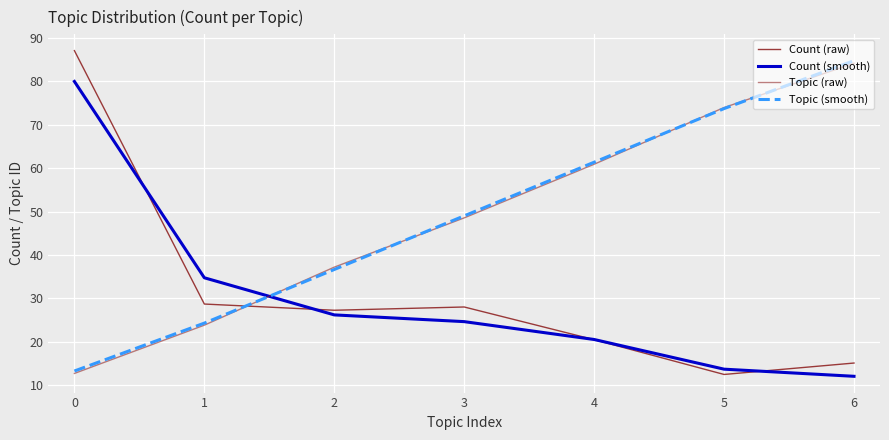

How many intersections are there between Topic (raw) and Count (raw)?

1